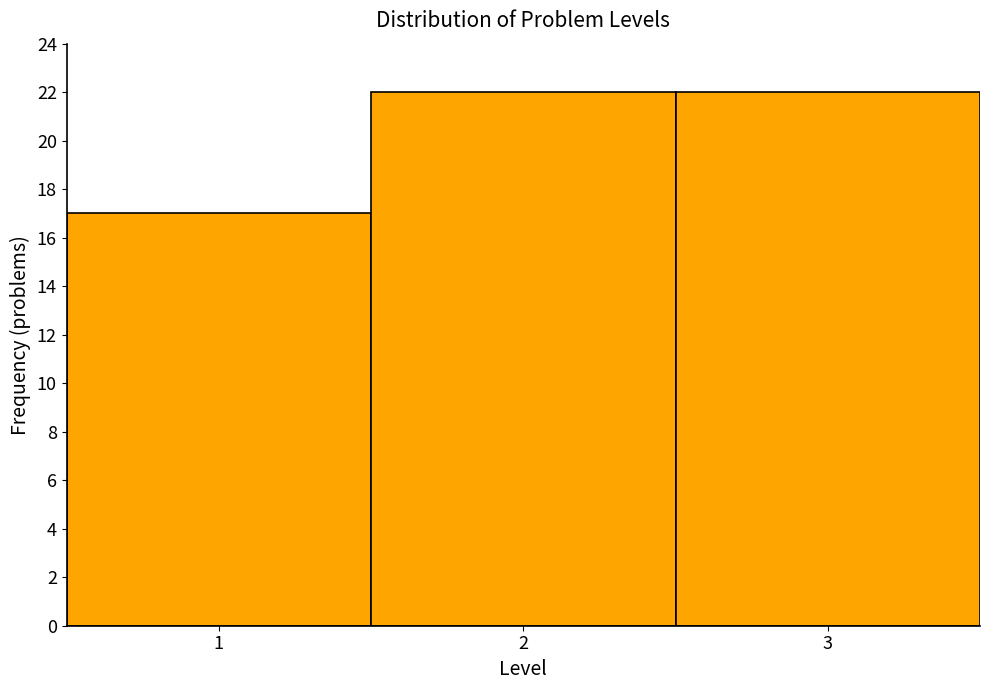

Reading left to right, transcribe this chart: for each bar, give the range it covers on the x-axis and its height. The values are not printed on the chart, so give them approximately, as read against the axis.

0.5 to 1.5: 17
1.5 to 2.5: 22
2.5 to 3.5: 22